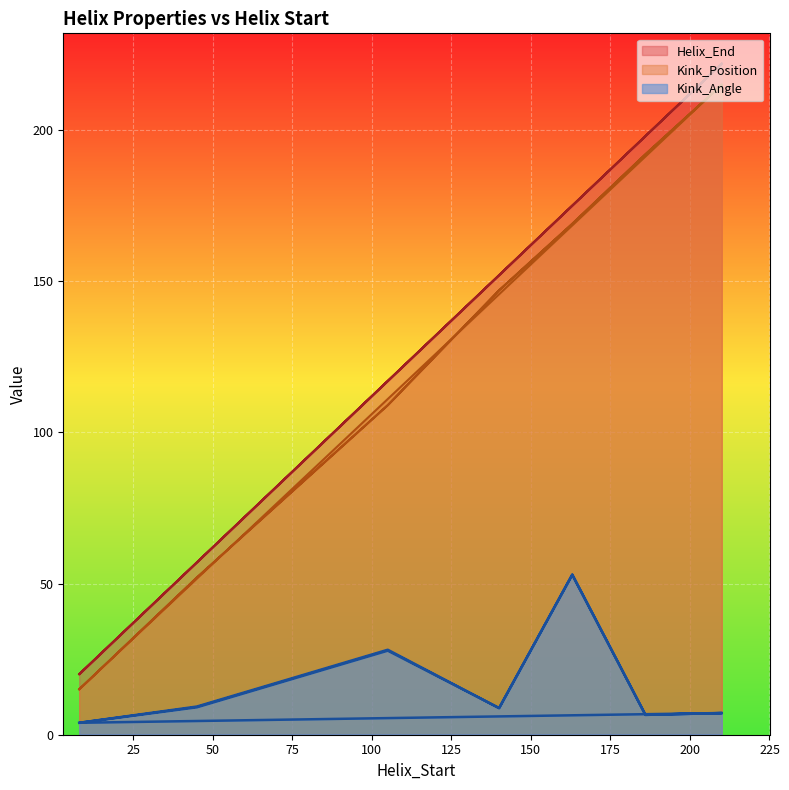

True or false: Helix_End and Kink_Position intersect in this chart.

False